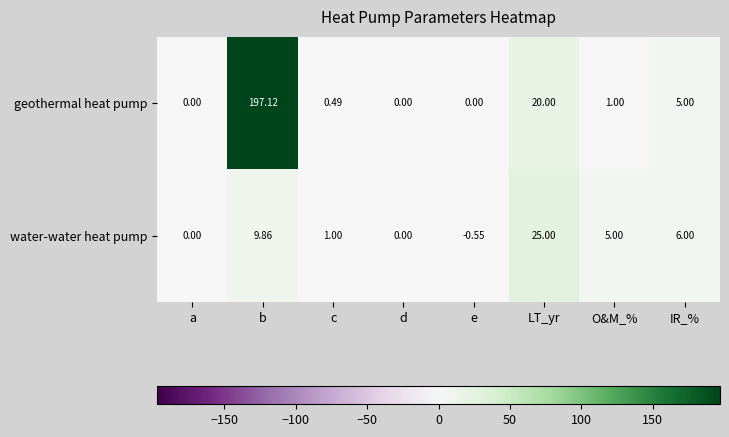

Rank the series by their maximum value, from lowest to highest.

water-water heat pump, geothermal heat pump